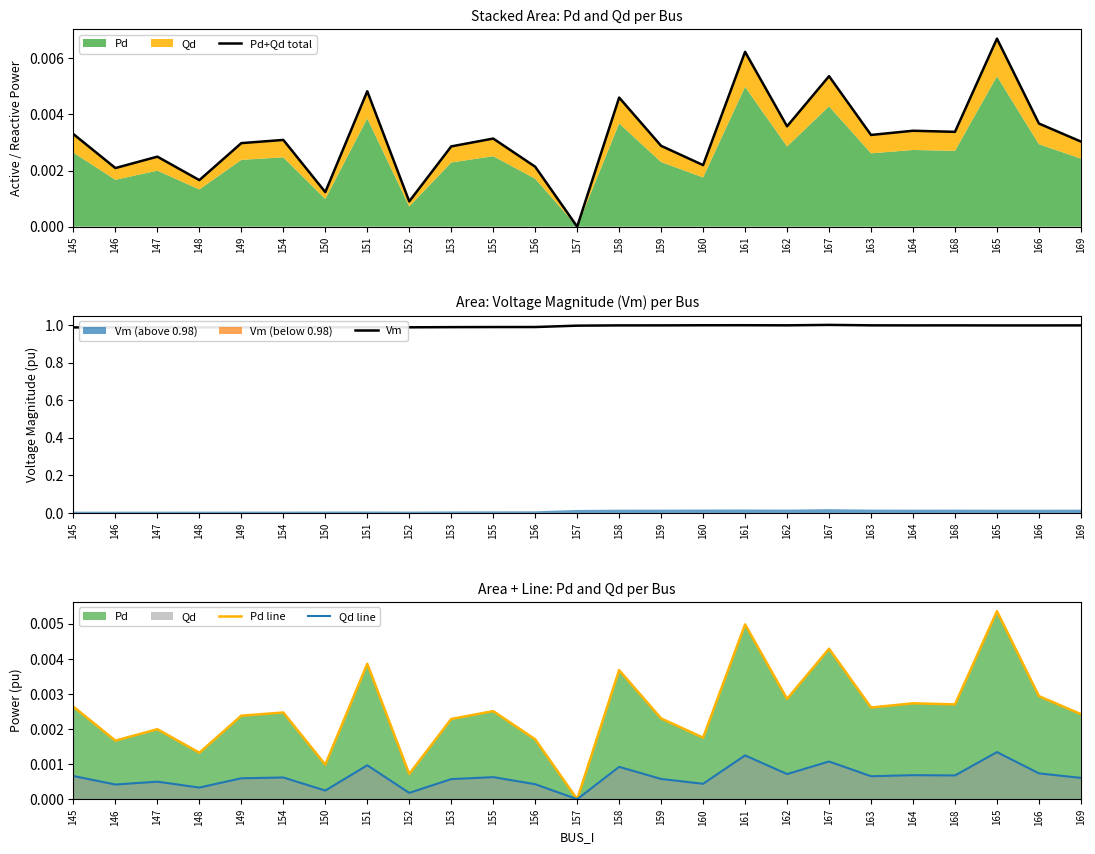

What position from the left is 147?

3